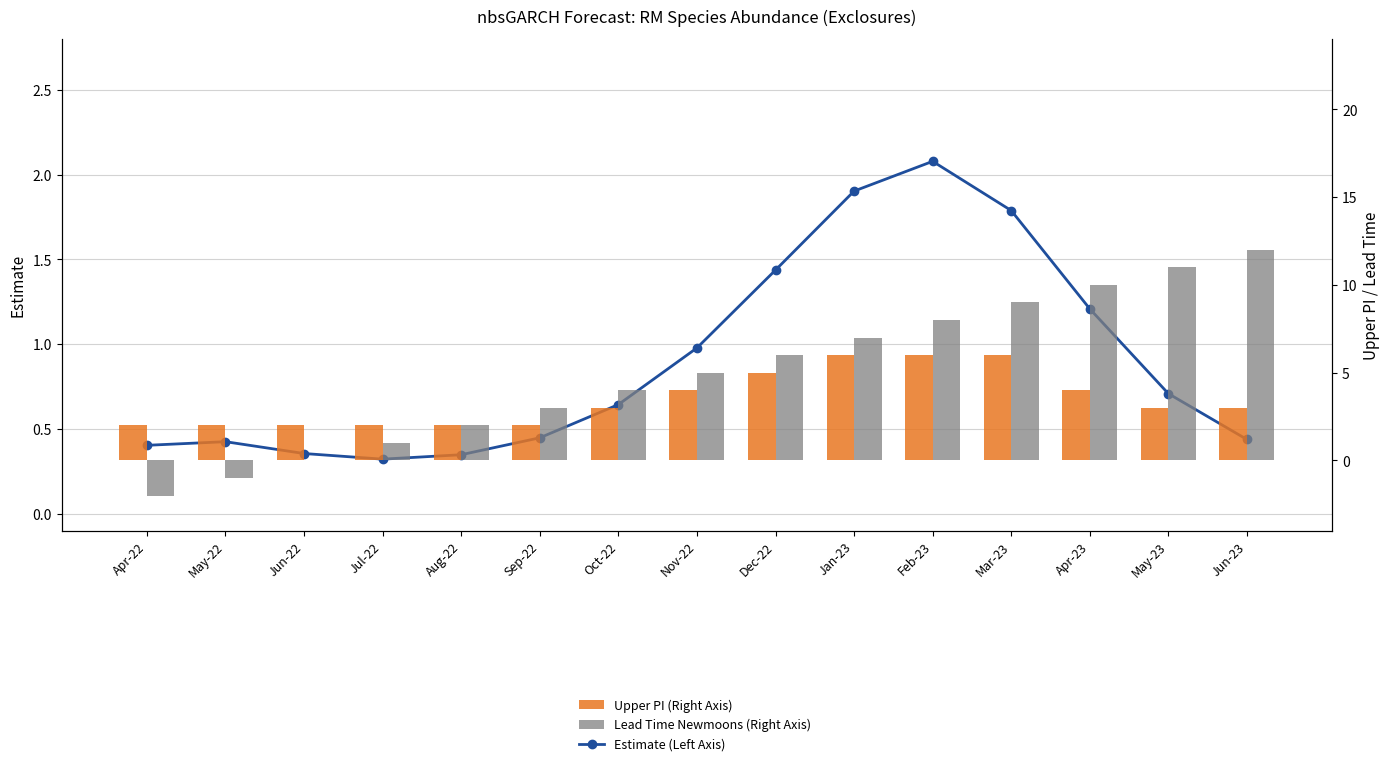

Reading left to right, extract all data points from this chart.

Estimate (Left Axis): Apr-22=0.4	May-22=0.4	Jun-22=0.4	Jul-22=0.3	Aug-22=0.3	Sep-22=0.4	Oct-22=0.6	Nov-22=1.0	Dec-22=1.4	Jan-23=1.9	Feb-23=2.1	Mar-23=1.8	Apr-23=1.2	May-23=0.7	Jun-23=0.4
Upper PI (Right Axis): Apr-22=2.0	May-22=2.0	Jun-22=2.0	Jul-22=2.0	Aug-22=2.0	Sep-22=2.0	Oct-22=3.0	Nov-22=4.0	Dec-22=5.0	Jan-23=6.0	Feb-23=6.0	Mar-23=6.0	Apr-23=4.0	May-23=3.0	Jun-23=3.0
Lead Time Newmoons (Right Axis): Apr-22=-2.0	May-22=-1.0	Jun-22=0.0	Jul-22=1.0	Aug-22=2.0	Sep-22=3.0	Oct-22=4.0	Nov-22=5.0	Dec-22=6.0	Jan-23=7.0	Feb-23=8.0	Mar-23=9.0	Apr-23=10.0	May-23=11.0	Jun-23=12.0